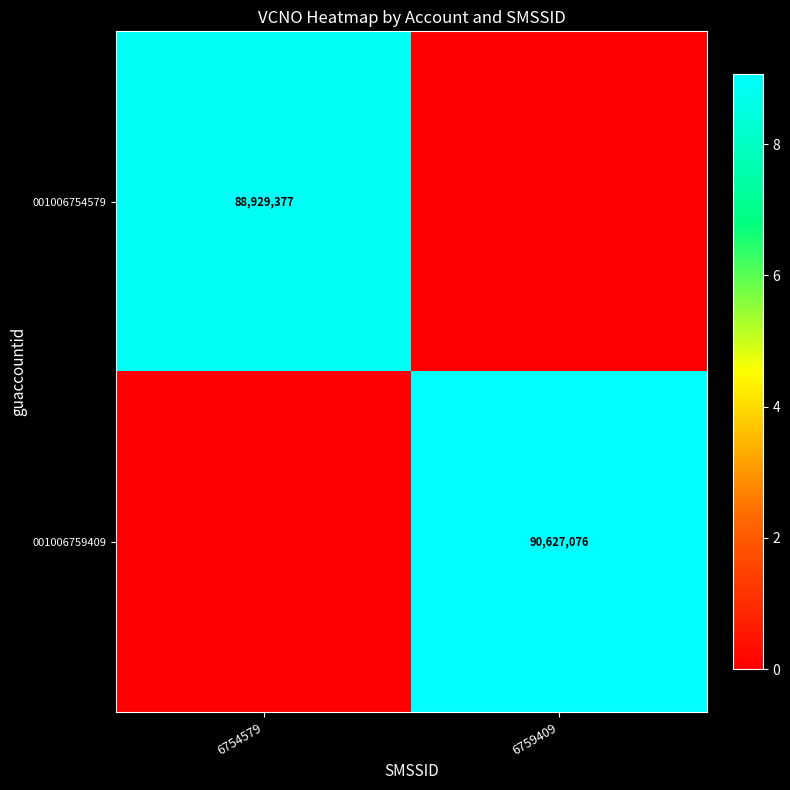

True or false: 001006759409 has a value of 25549096 at 6759409.

False